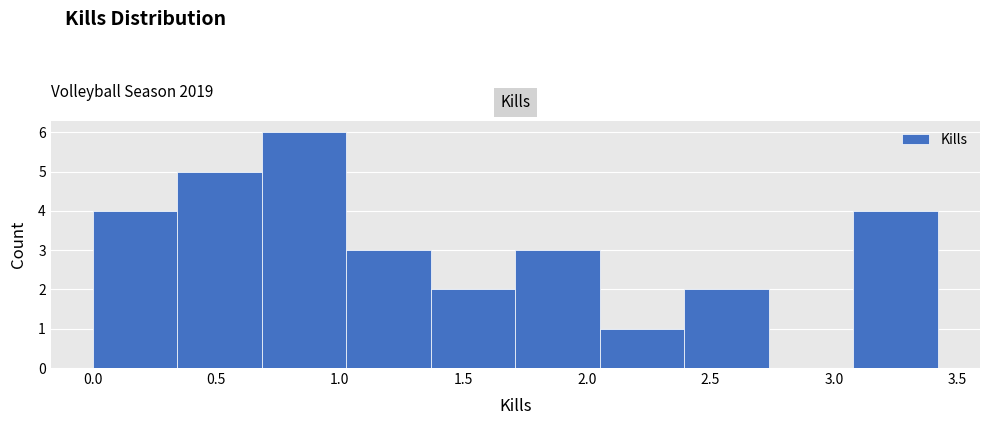

Which range on the x-axis has the tallest bar?

0.70 to 1.05